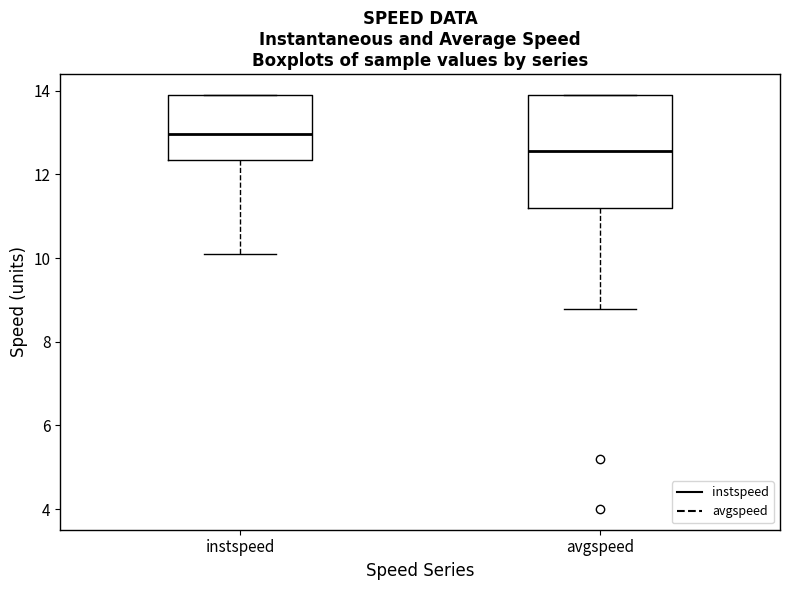

Reading left to right, transcribe this box plot: for each box, give where its median line is, the range the box spans, and where its two whiskers end, as read against the y-axis. The values are not printed on the chart, so give them approximately, as read against the axis.

instspeed: median 13.0, box 12.4 to 13.8, whiskers 10.2 to 14.0
avgspeed: median 12.6, box 11.2 to 13.8, whiskers 8.8 to 13.8